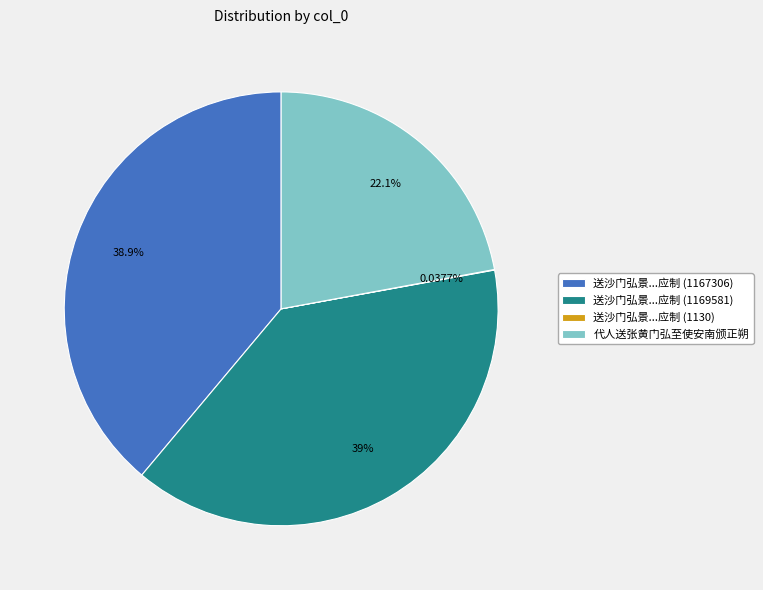

Is there a majority slice in this chart?

No